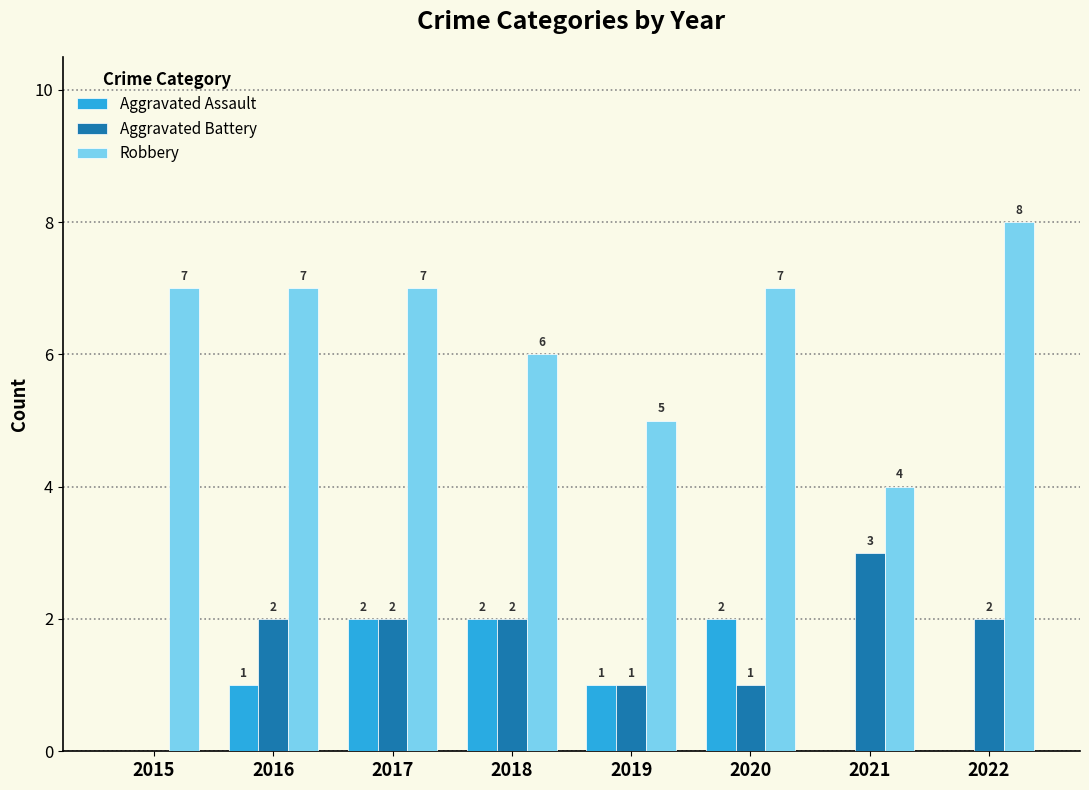

What is the approximate value of Robbery at 2017?

7